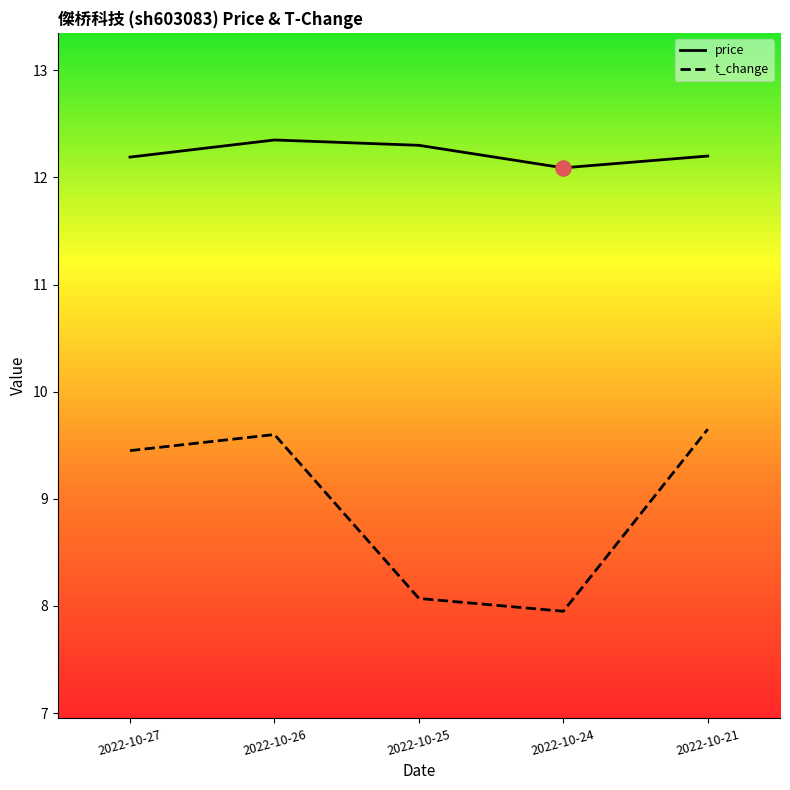

Which series has the largest Y range (max minus min)?

t_change